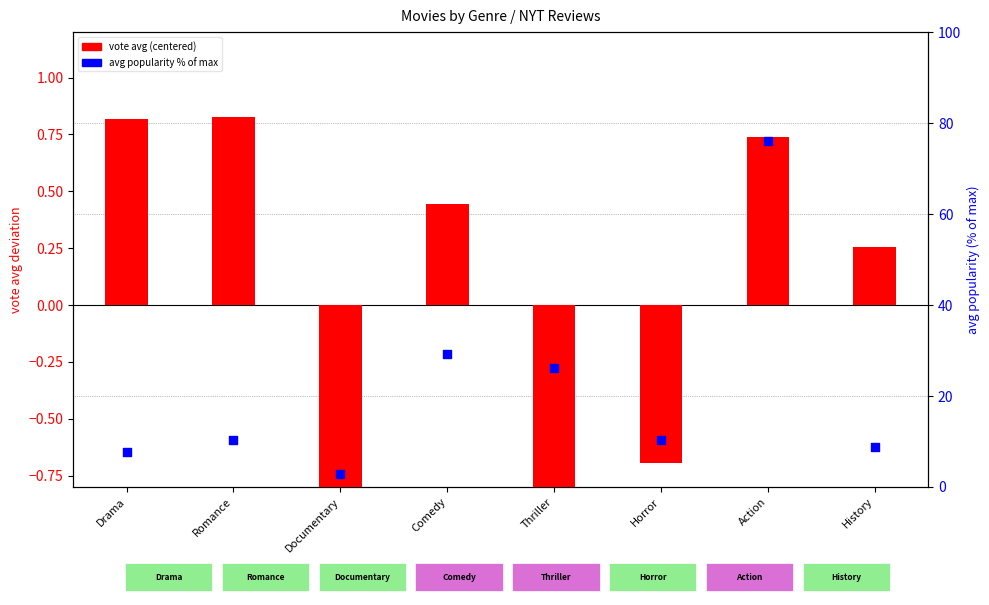

At how many categories does at least one series exceed 3?

7